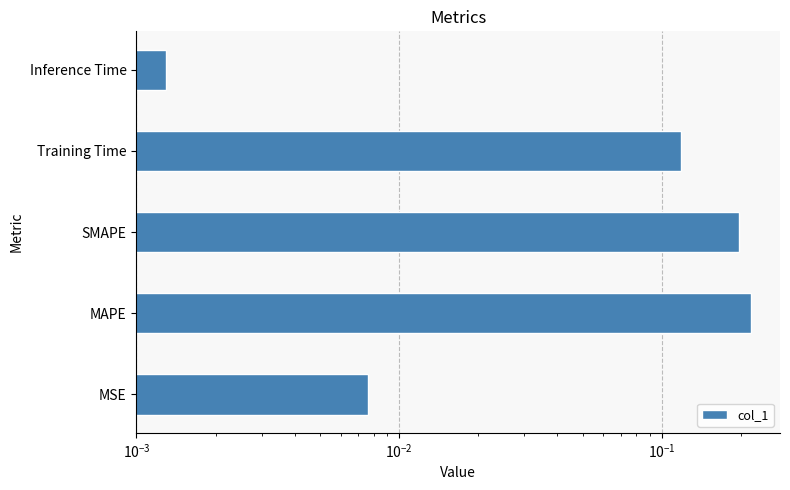

How many distinct data groups are displayed?

1